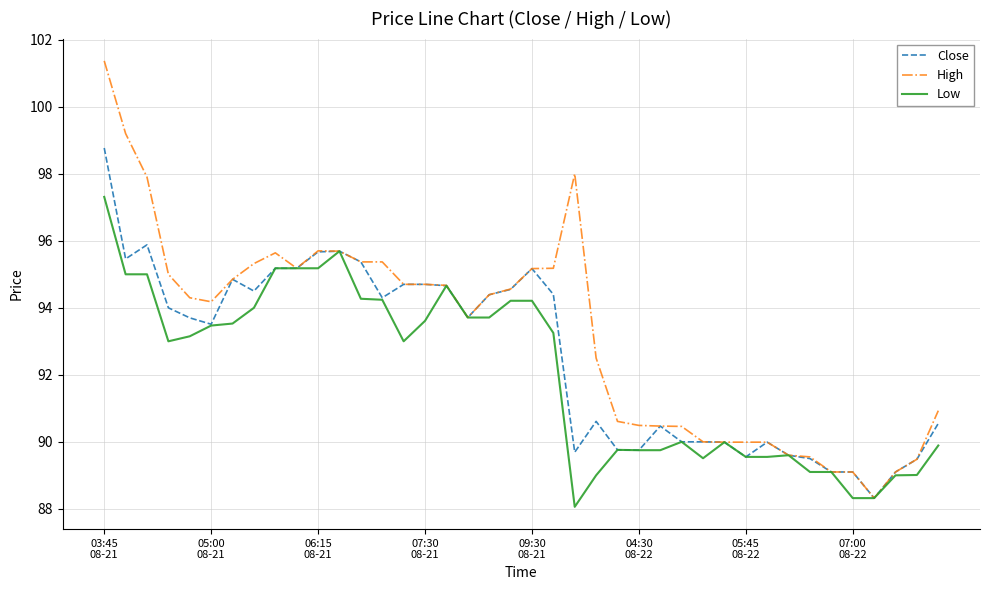

Rank the series by their maximum value, from highest to lowest.

High, Close, Low